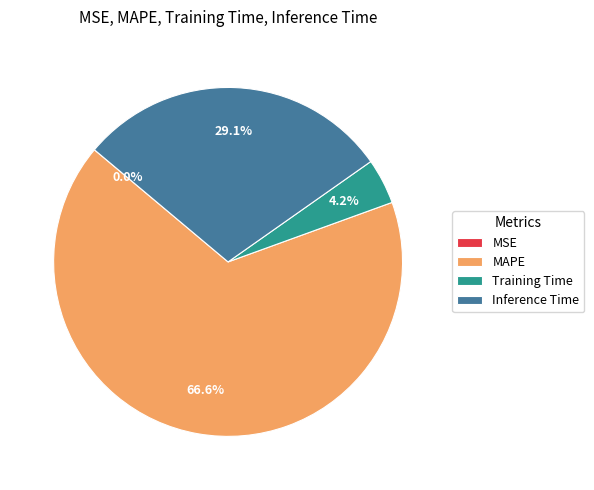

The Inference Time slice represents 20% of the pie. True or false?

False